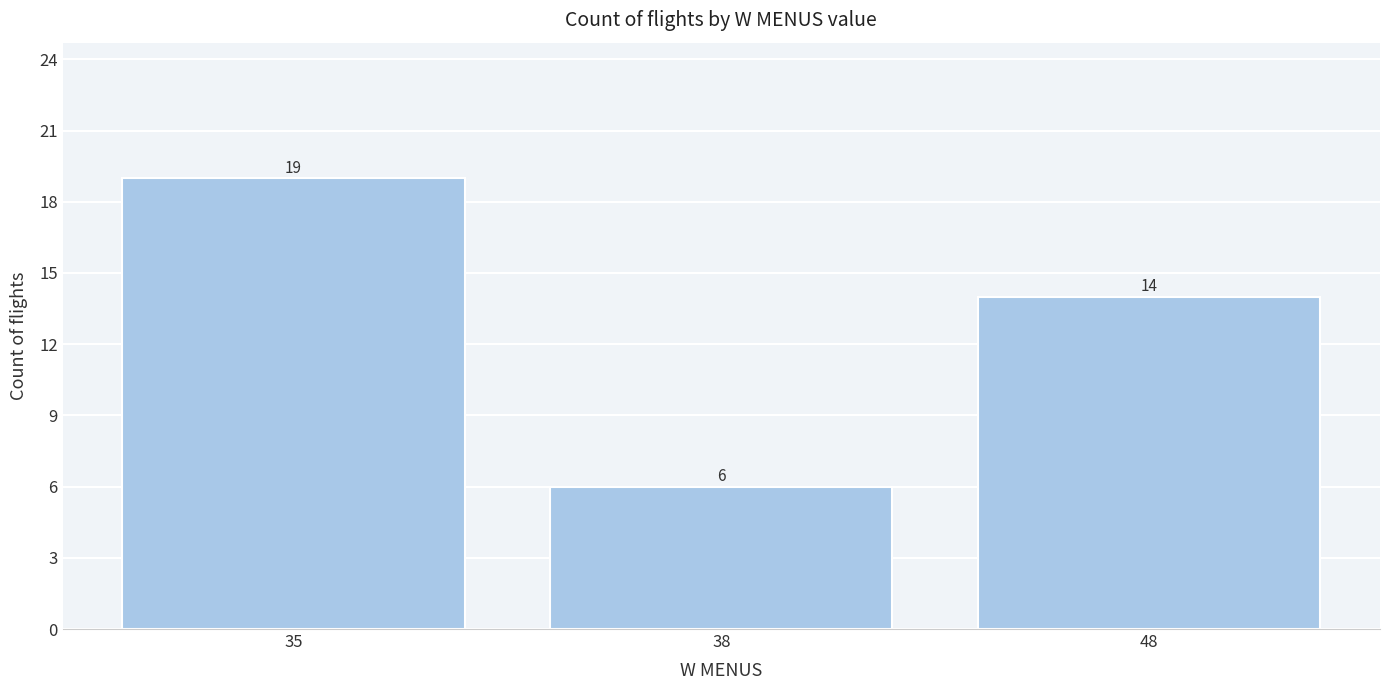

Reading right to left, list all the values displayed in this chart.

14	6	19